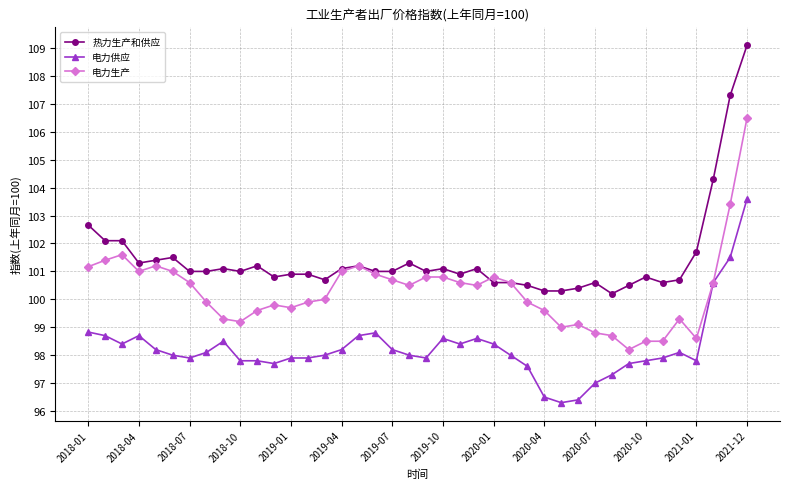

True or false: 热力生产和供应 and 电力供应 cross at least once.

False